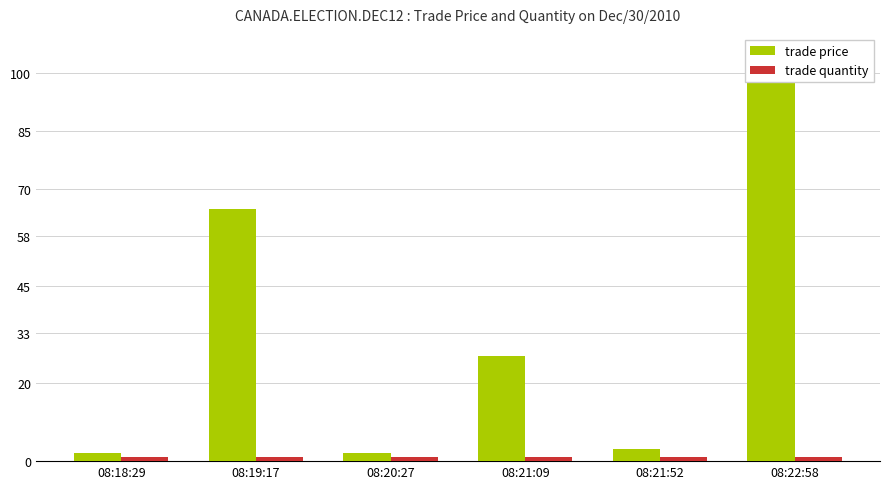

Reading right to left, list all the values displayed in this chart.

trade price: 98	3	27	2	65	2
trade quantity: 1	1	1	1	1	1